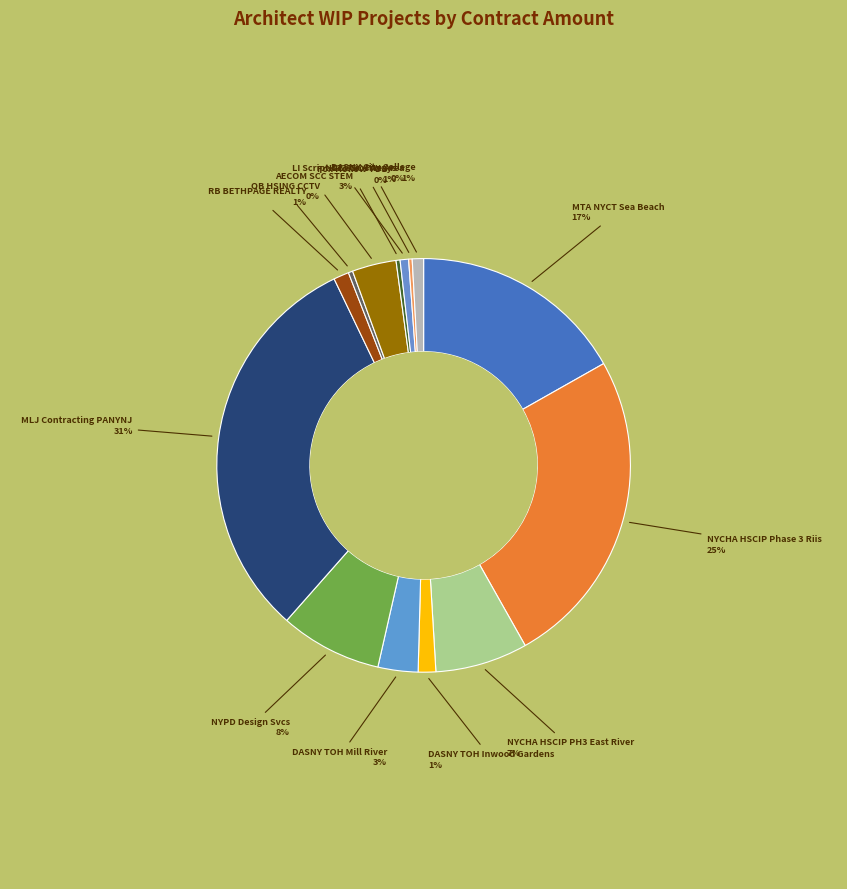

Approximately how many times larger is the value at NYPD Design Svcs compared to NYCHA HSCIP PH3 East River?

1.1